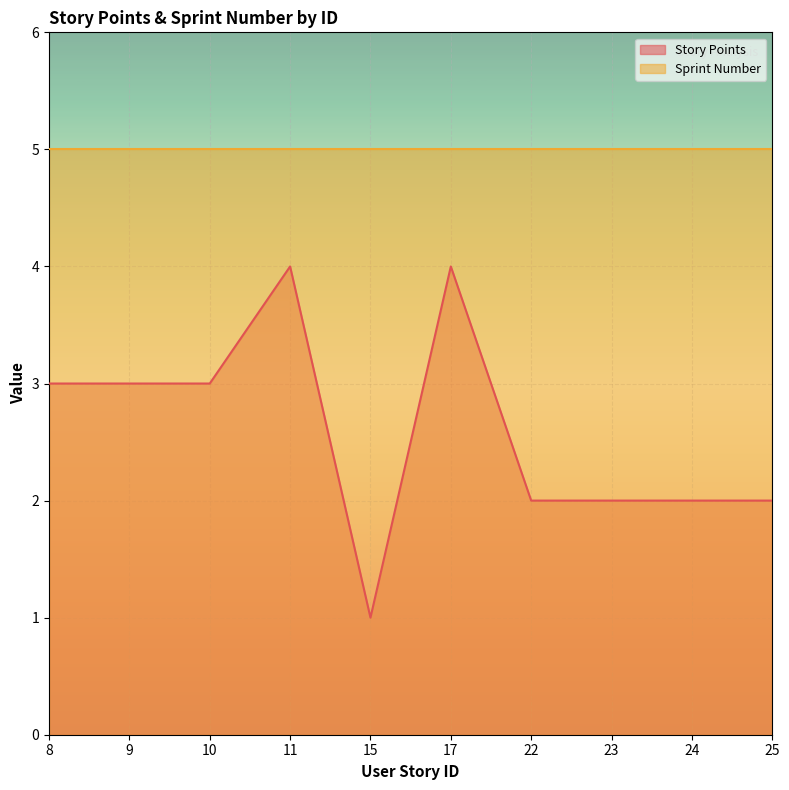

How many data points are less than 3?

5